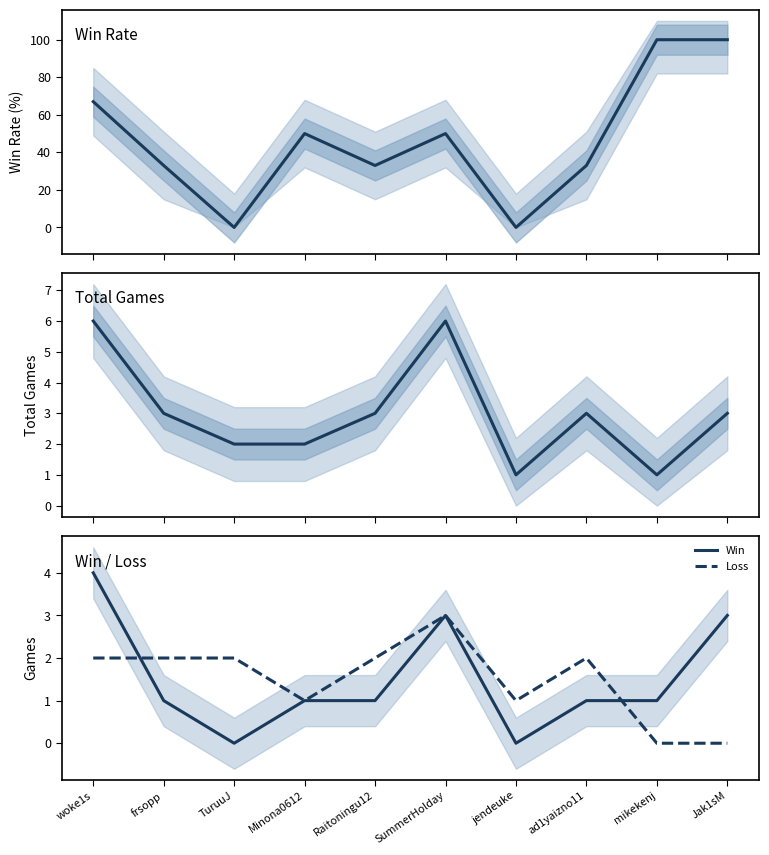

List the labels in order of Win value, smallest first.

TuruuJ, jendeuke, frsopp, Minona0612, Raitoningu12, ad1yaizno11, mikekenj, SummerHolday, Jak1sM, woke1s